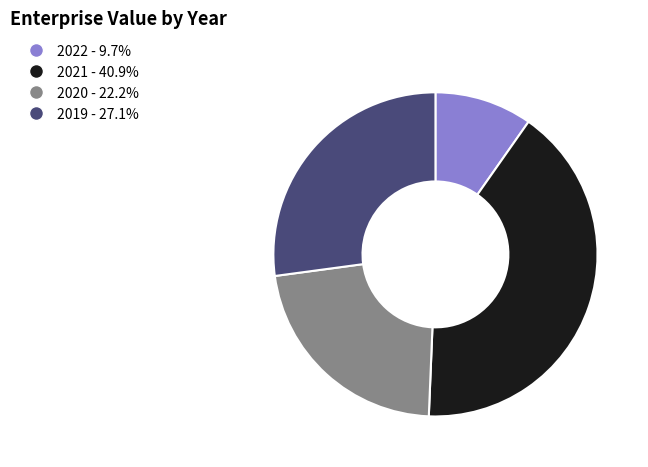

Approximately how many times larger is the value at 2019 compared to 2022?

2.8